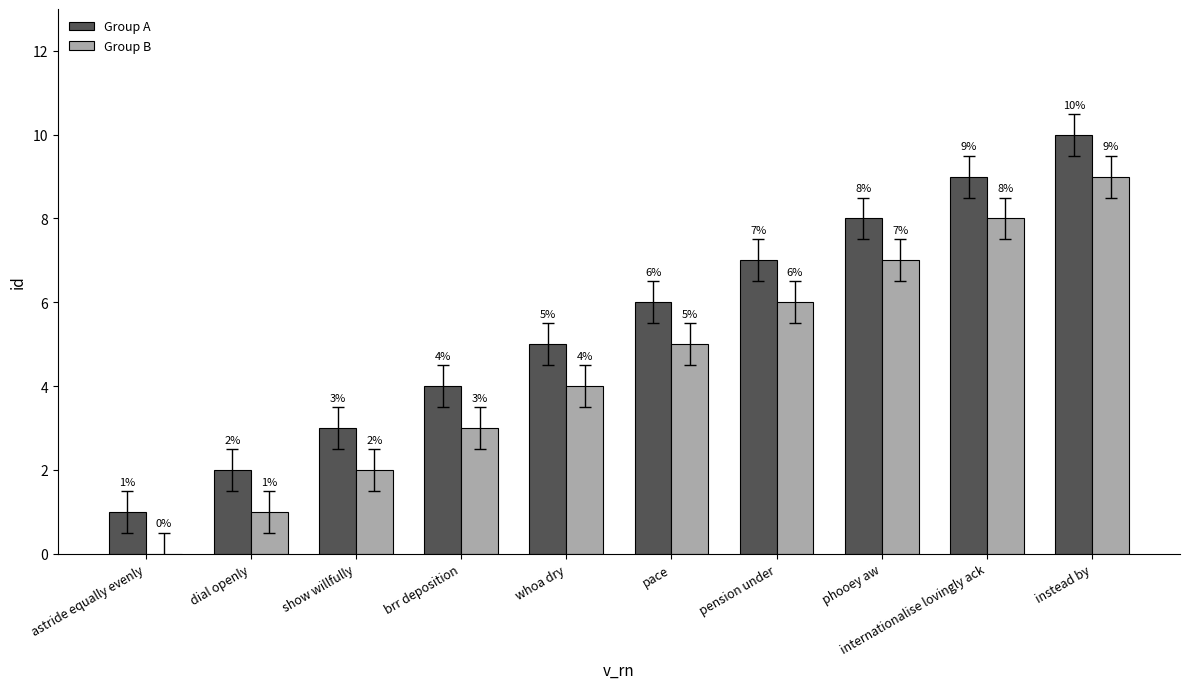

What is the sum of all Group B values?

45